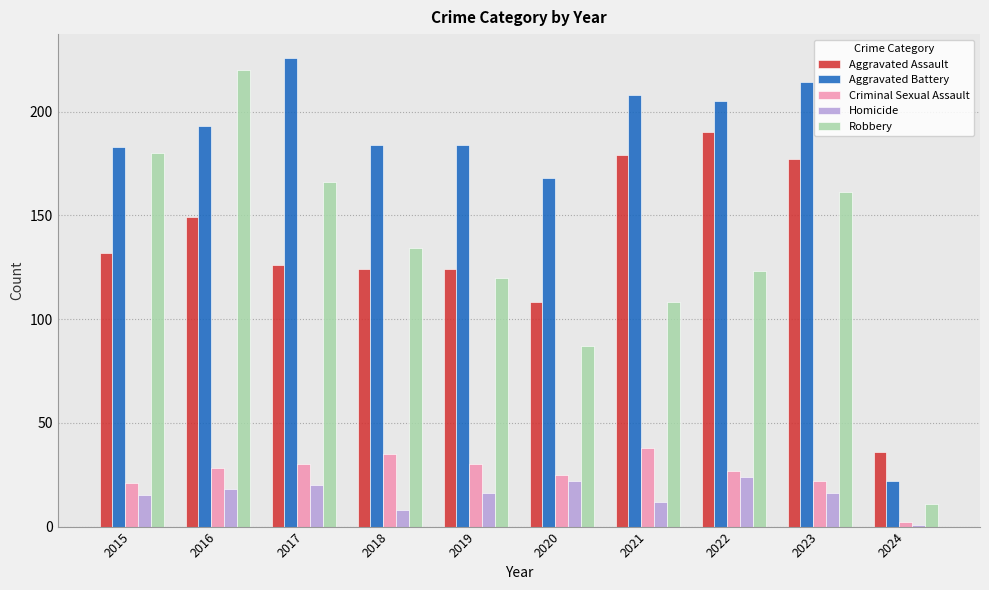

Rank the series at 2017 from lowest to highest value.

Homicide, Criminal Sexual Assault, Aggravated Assault, Robbery, Aggravated Battery